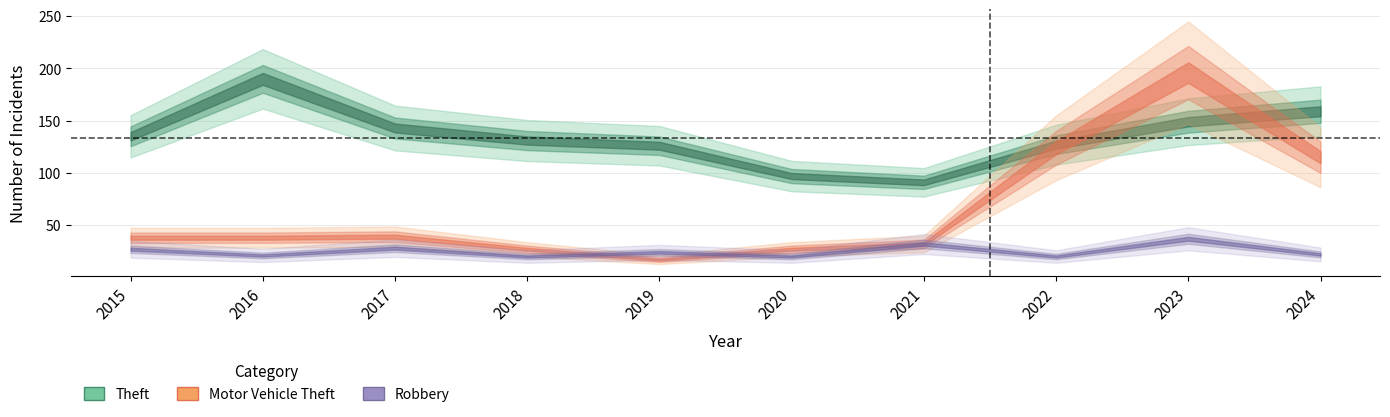

Reading left to right, transcribe all the data shown in this chart.

Theft: 135	190	143	131	126	97	91	127	149	159
Motor Vehicle Theft: 38	38	39	27	17	27	32	124	196	115
Robbery: 27	21	28	20	24	20	32	20	37	22